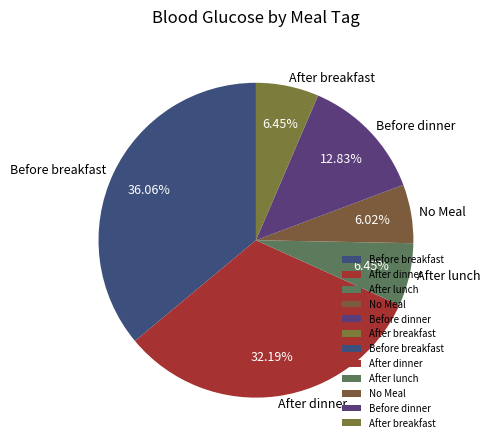

Which category has the biggest portion of the pie?

Before breakfast